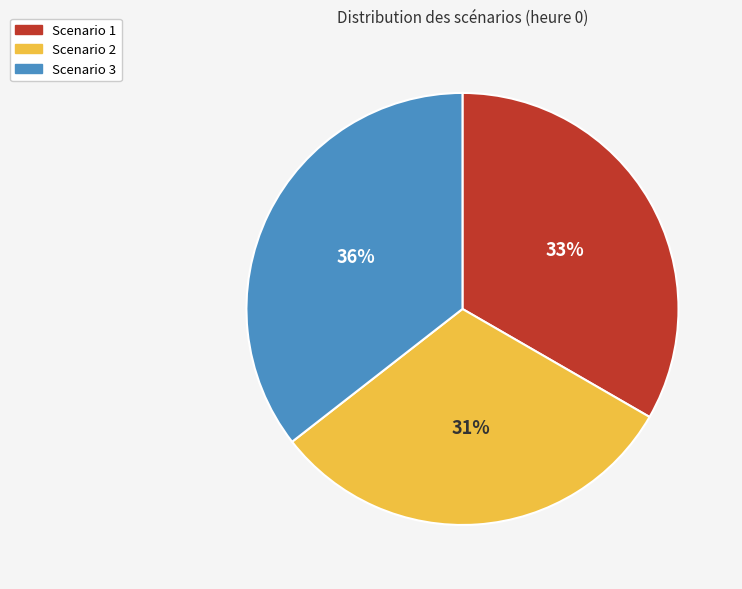

Is the sum of Scenario 1 and Scenario 2 greater than half?

Yes